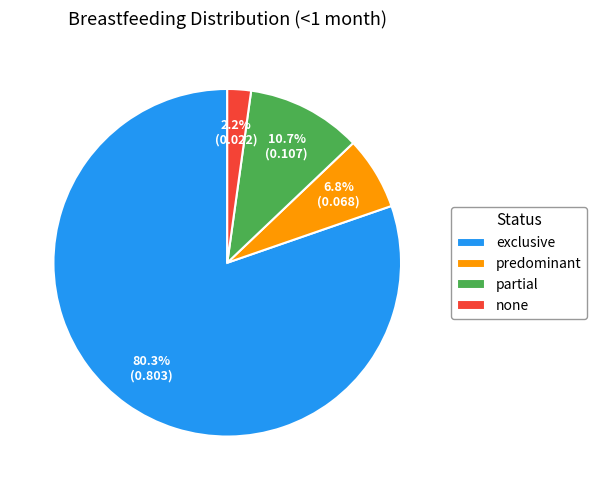

How many slices are in this pie chart?

4